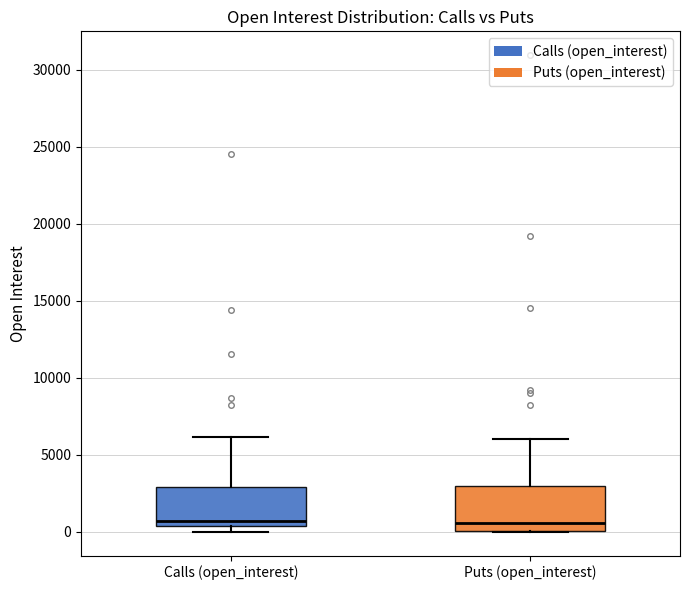

Reading left to right, read every box against the y-axis: the position of its median line, the range the box covers, and the ends of its whiskers. The values are not printed on the chart, so give them approximately, as read against the axis.

Calls (open_interest): median 500 (just above the box's lower edge), box 500 to 3000, whiskers 0 to 6000
Puts (open_interest): median 500, box 0 to 3000, whiskers 0 to 6000